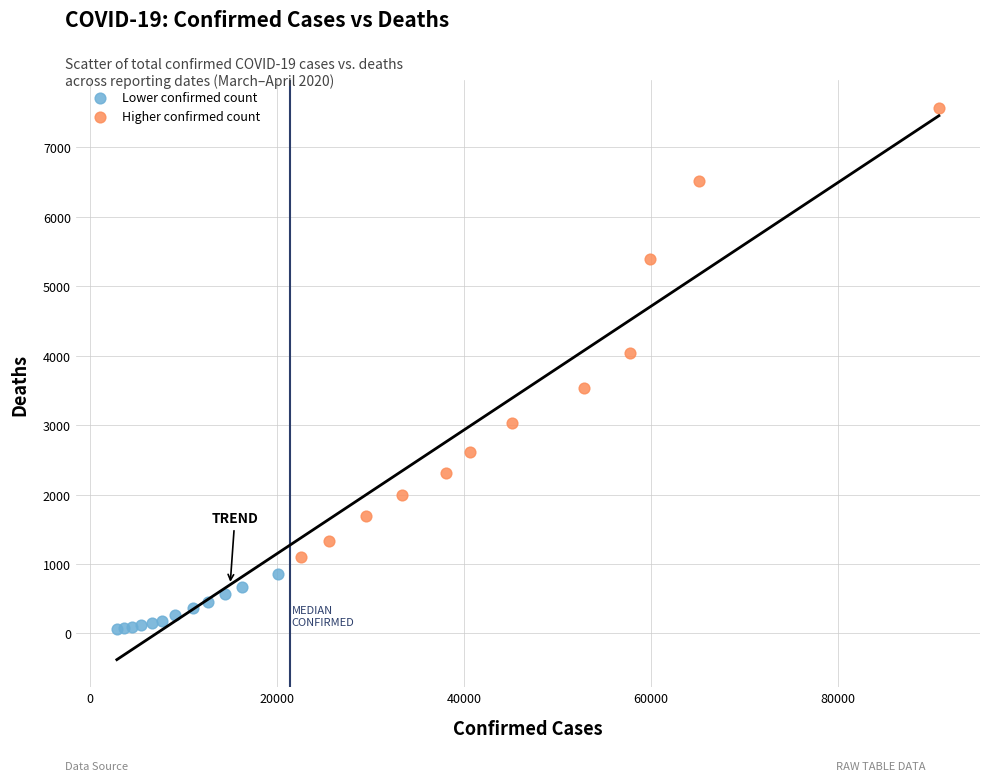

Which series contains the highest Y value?

Higher confirmed count